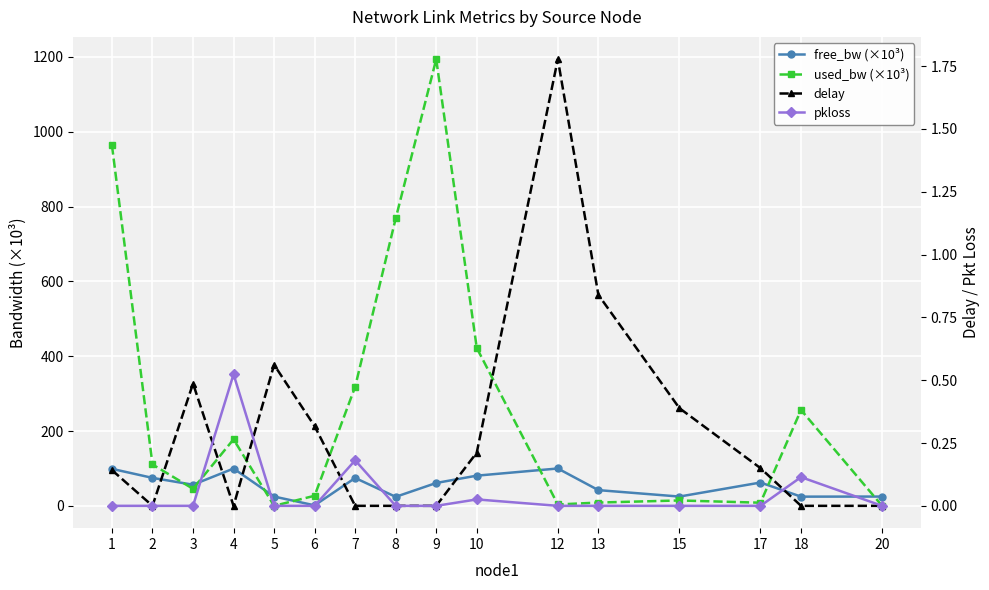

In free_bw (×10³), how many points are lower than both neighbors (excluding endpoints)?

5